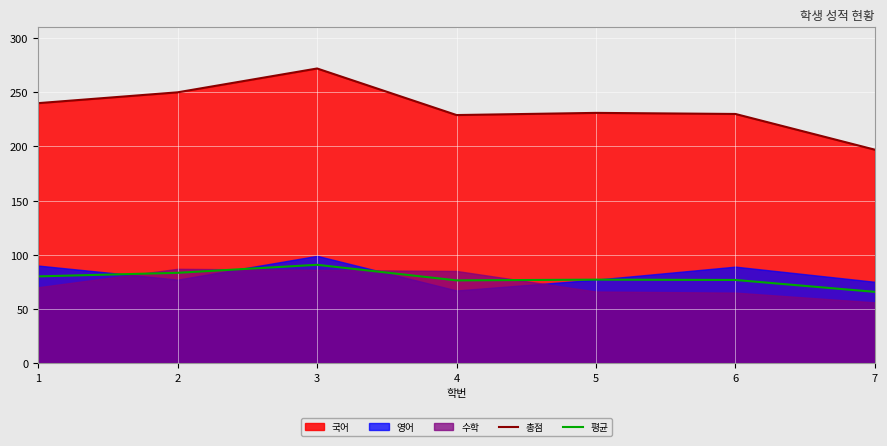

Does the chart display data point markers on the line(s)?

No